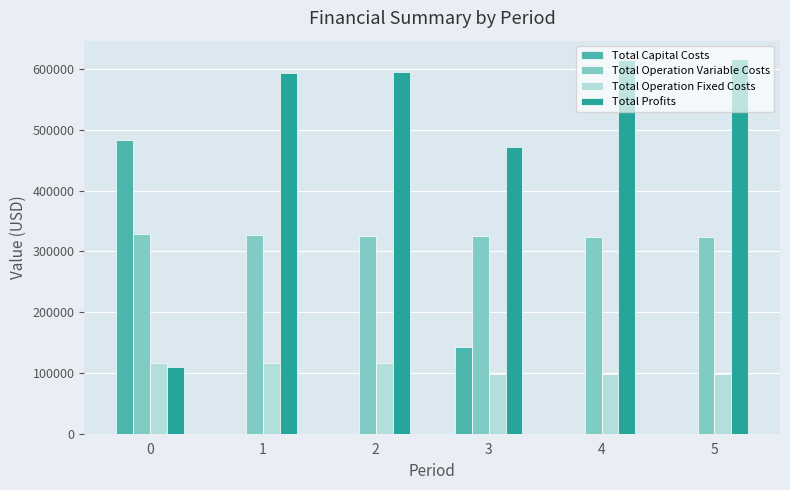

Is it true that Total Operation Variable Costs equals 204208.3 at 2?

False